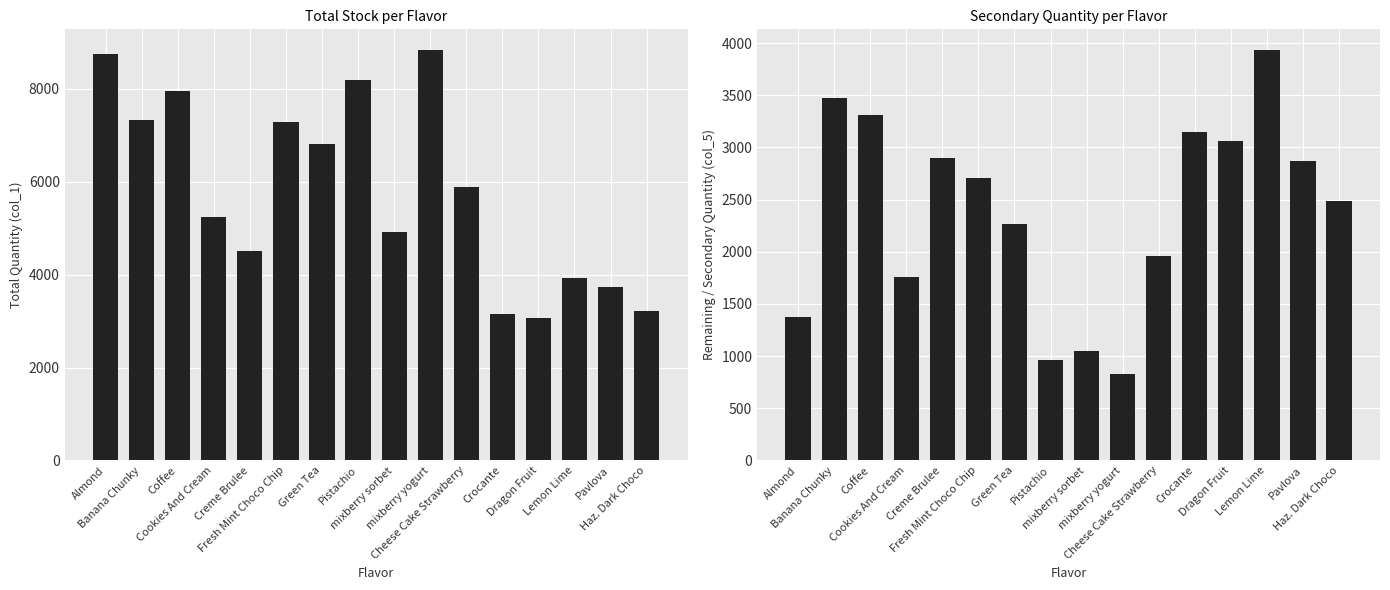

What is the value of the col_5 (Remaining) bar at the 3rd from the left?

3307